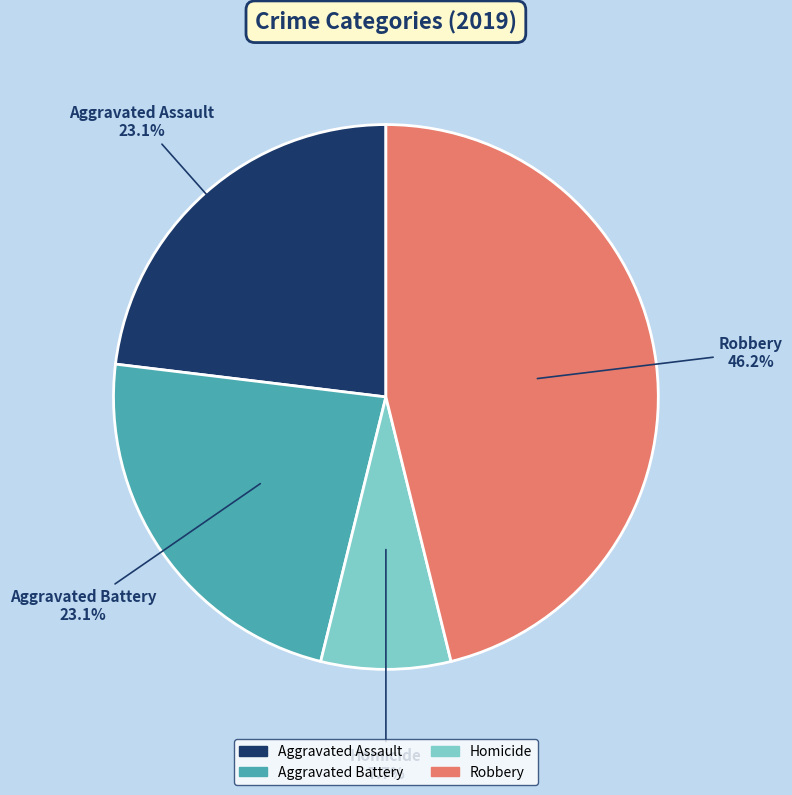

Count the number of slices in the pie.

4